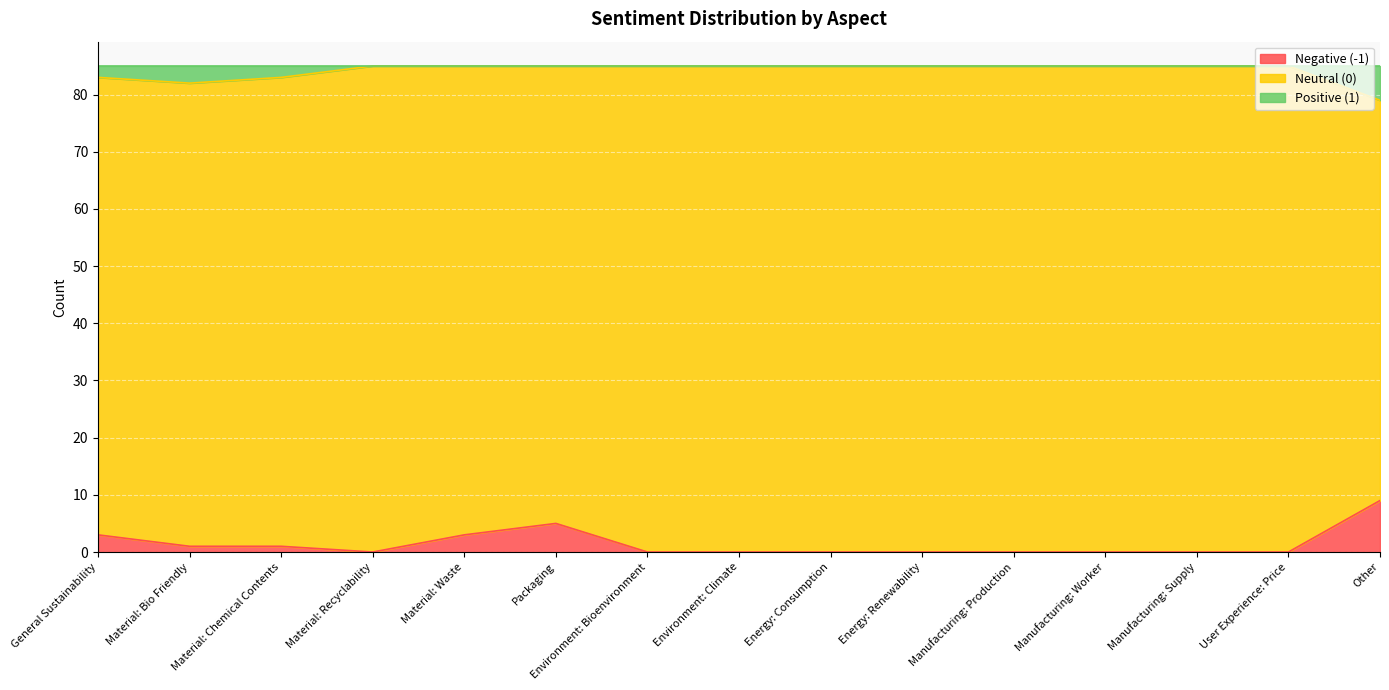

True or false: Negative (-1) has a value of 3 at User Experience: Price.

False